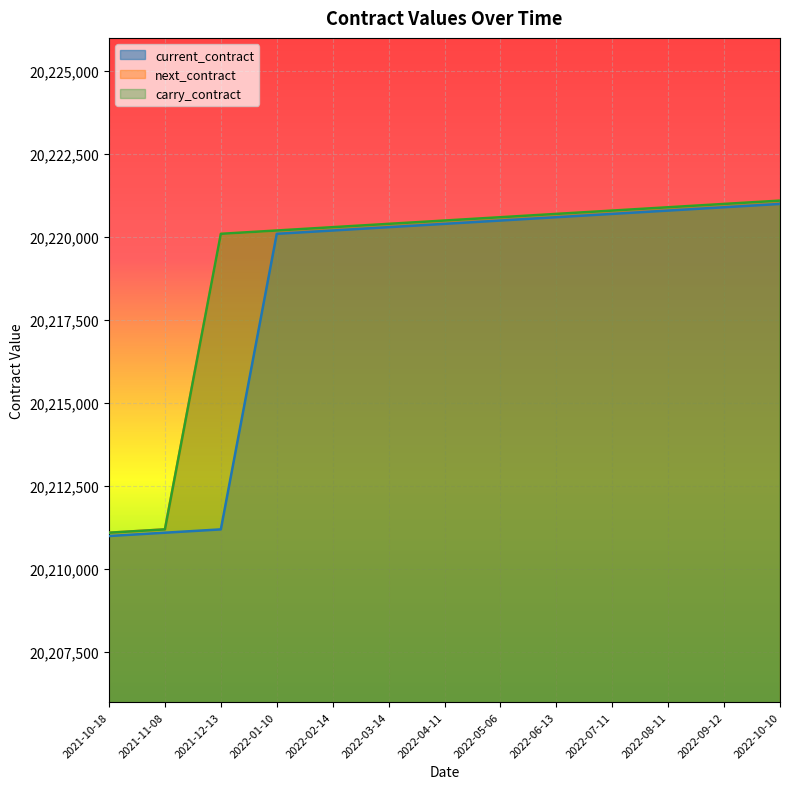

What is the spread (max minus min) of values at 2022-06-13?

100